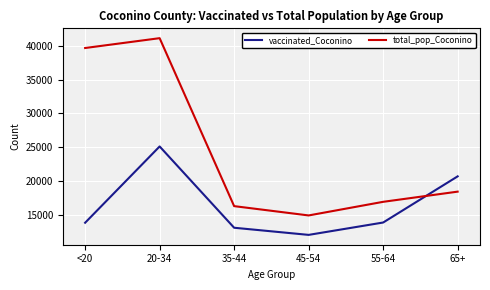

At 20-34, list the series in order from largest to smallest.

total_pop_Coconino, vaccinated_Coconino